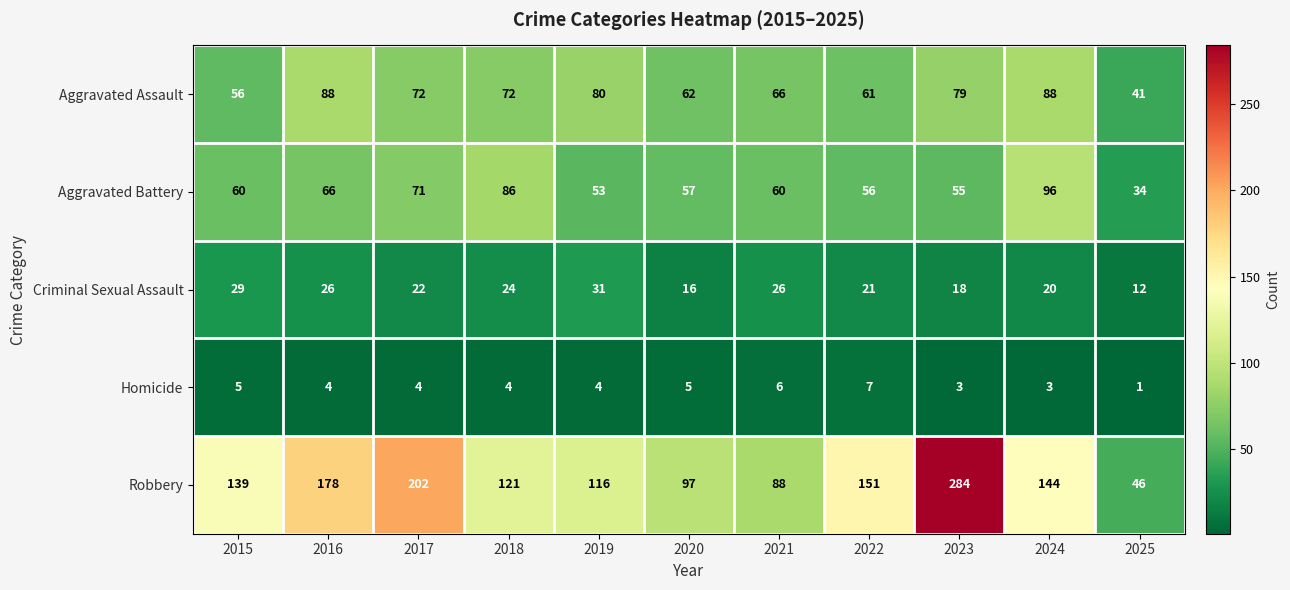

Which label corresponds to the largest value in the chart?

2023